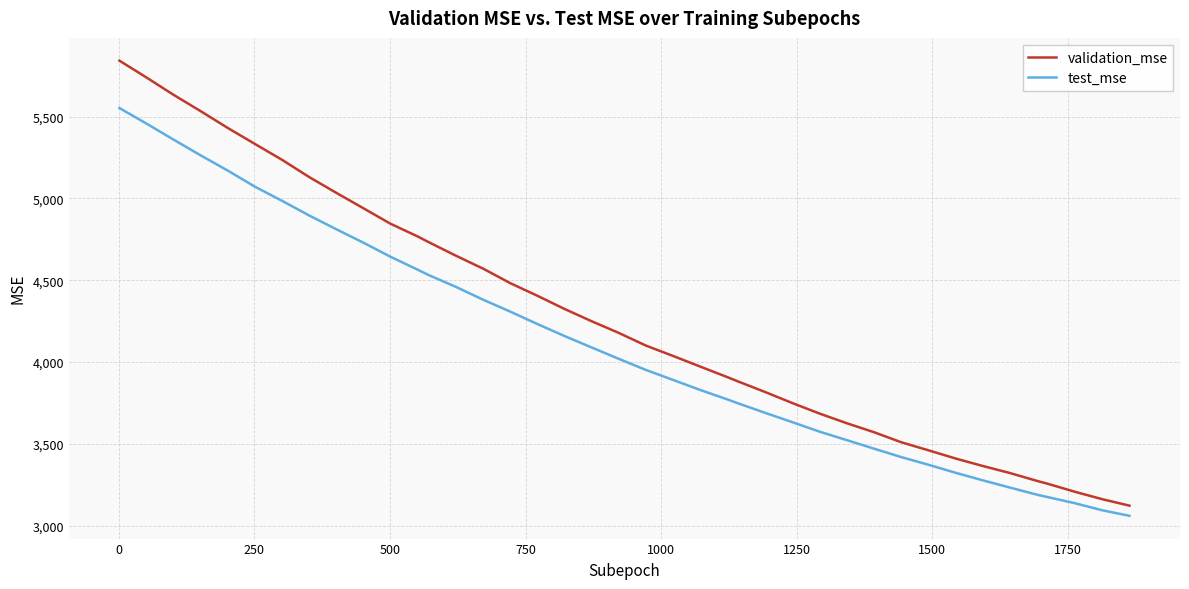

List the series in order of their peak value, highest first.

validation_mse, test_mse